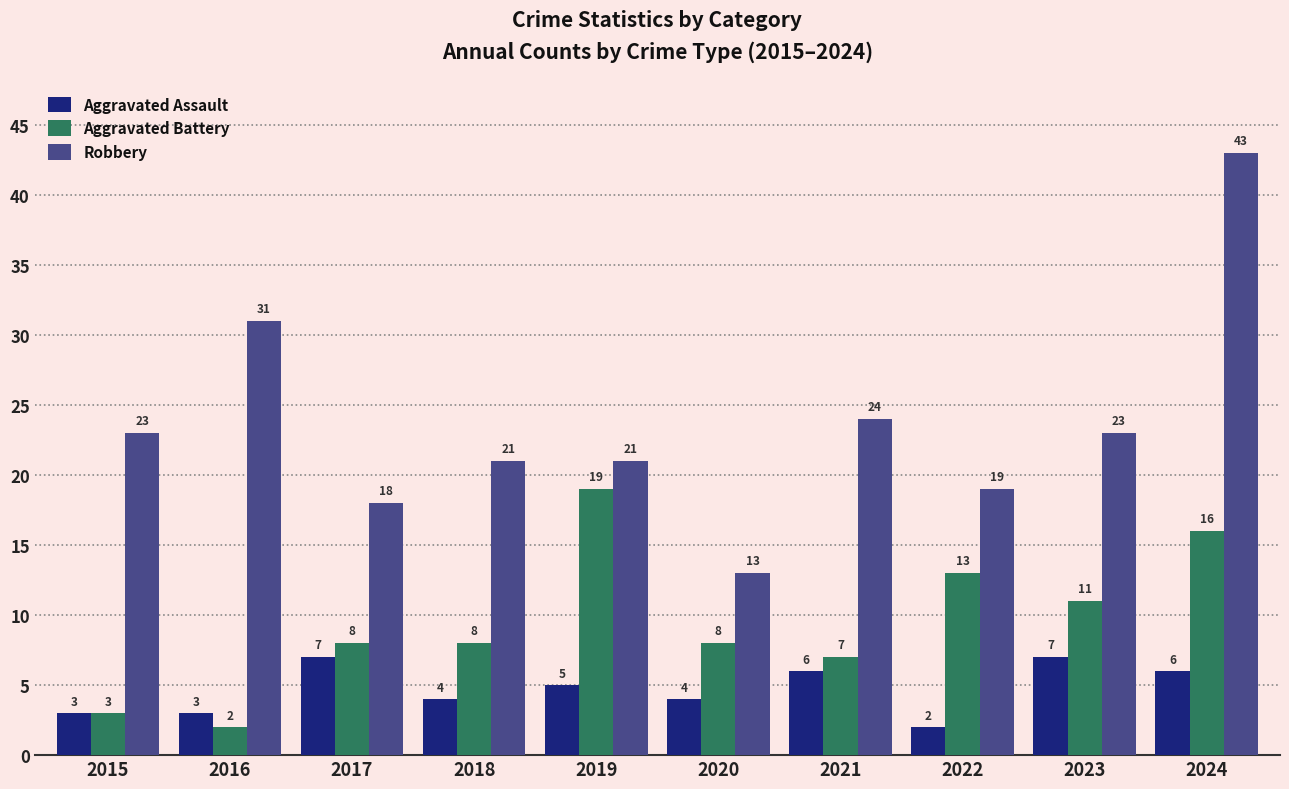

Which series changed the most between 2015 and 2016?

Robbery